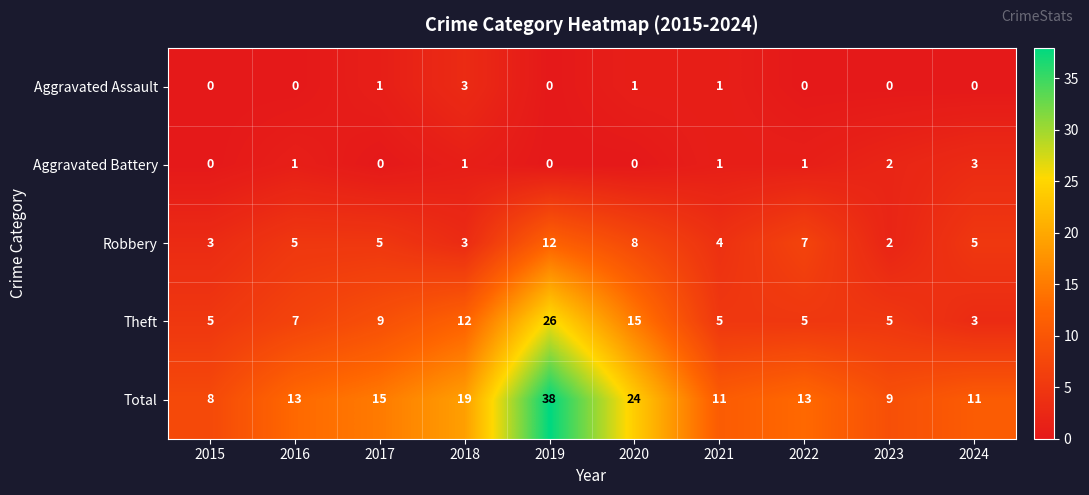

True or false: Total has a value of 8 at 2016.

False